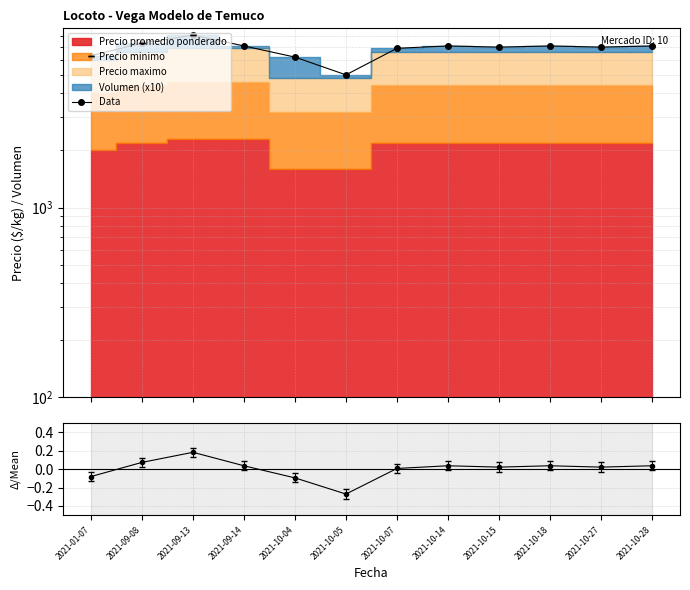

Which series has the largest range (max minus min)?

Data